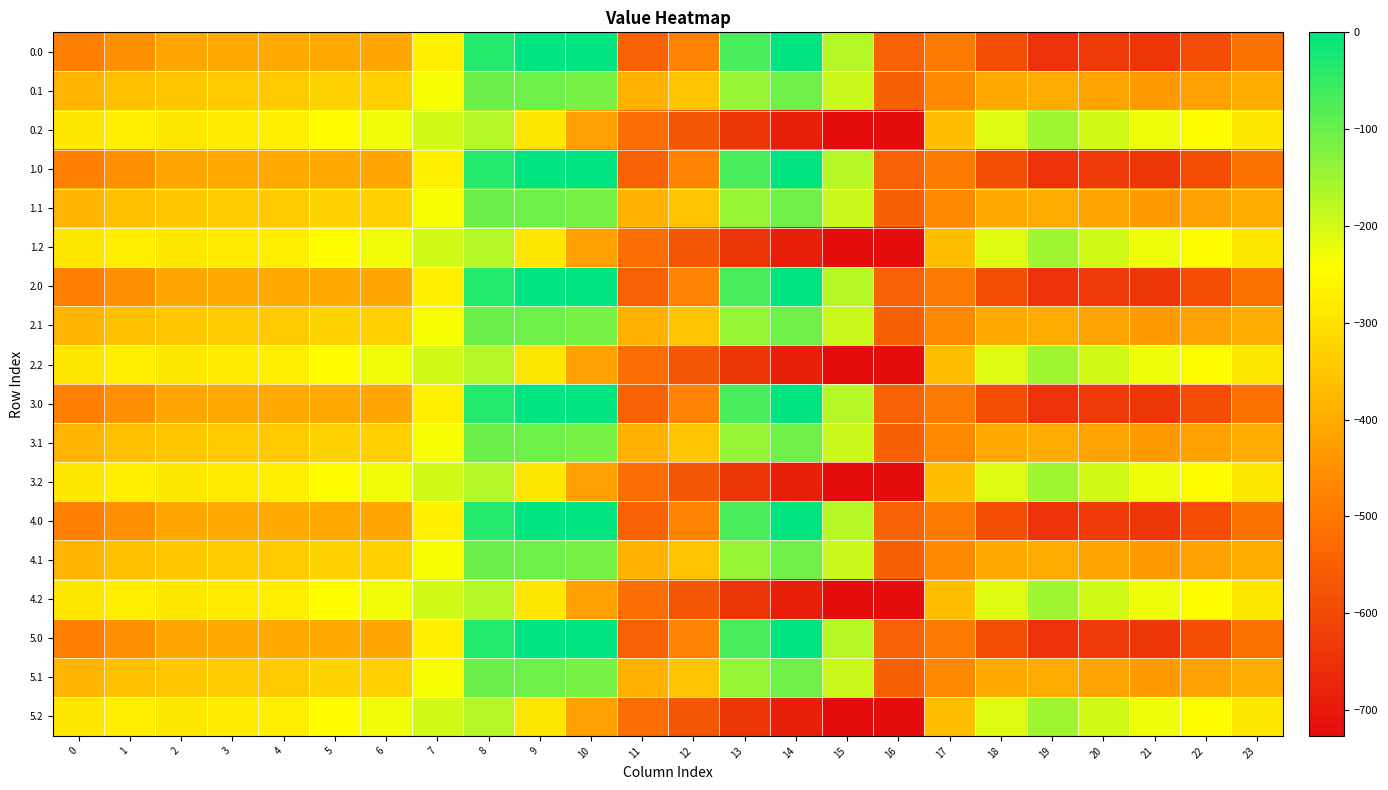

At which category does the chart reach its peak across all series?

9